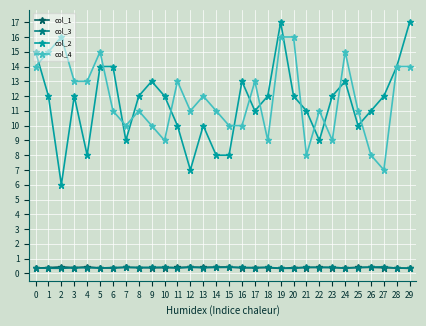

At which category does col_2 reach its first local valley?

2